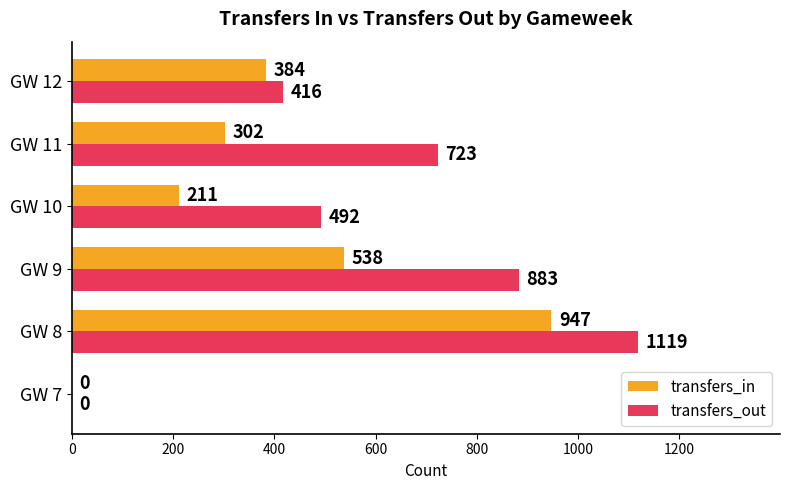

Between GW 10 and GW 11, which series saw the biggest shift?

transfers_out